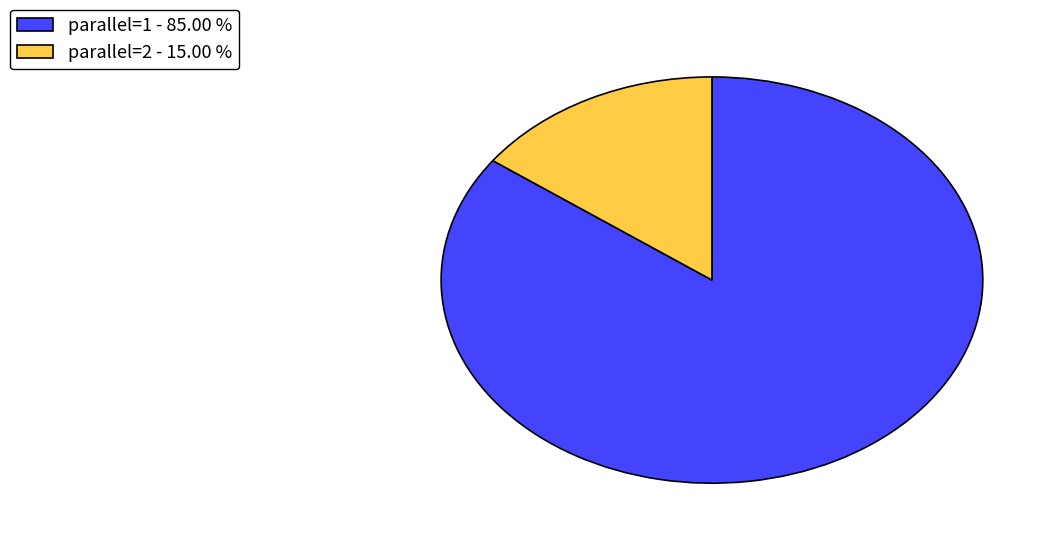

Rank the categories by value from lowest to highest.

parallel=2, parallel=1